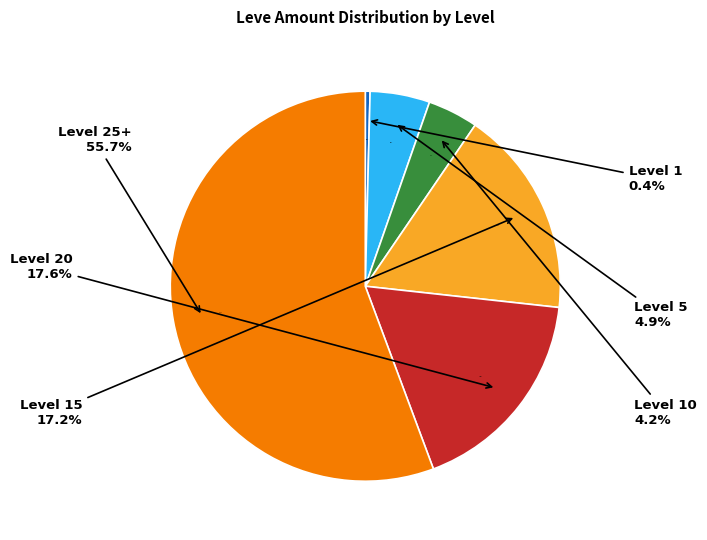

Do Level 15 and Level 20 together represent more than half of the pie?

No